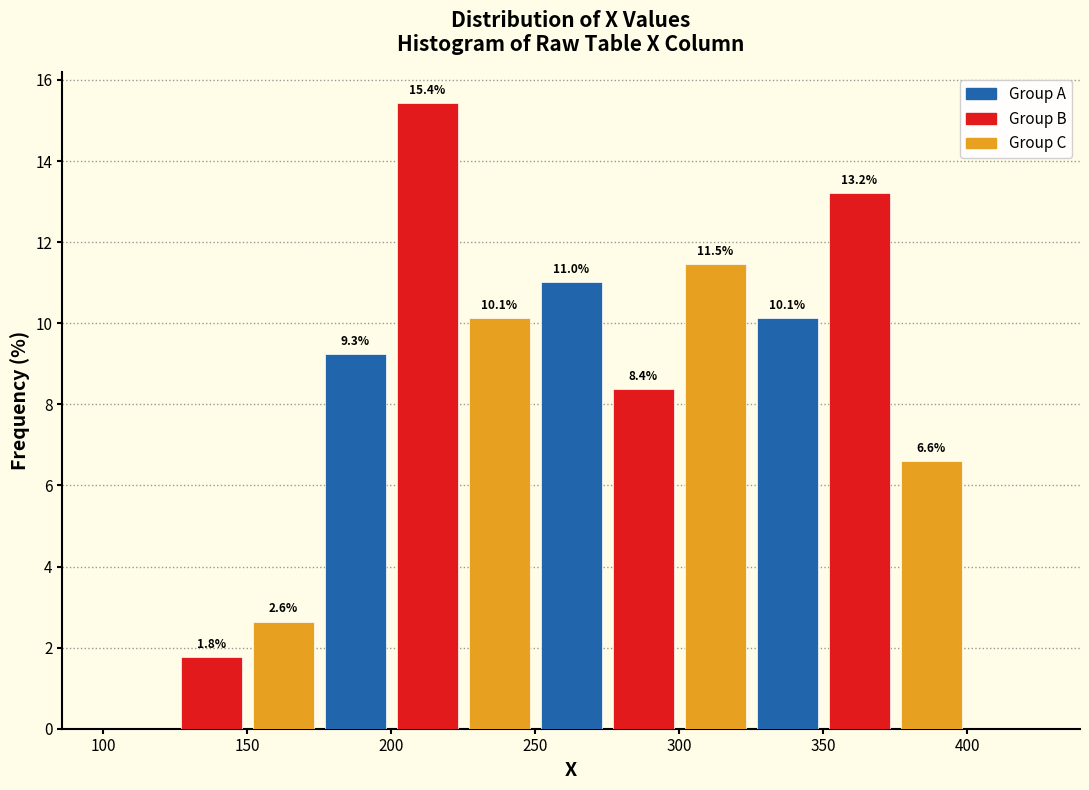

Which range on the x-axis has the tallest bar?

200 to 225